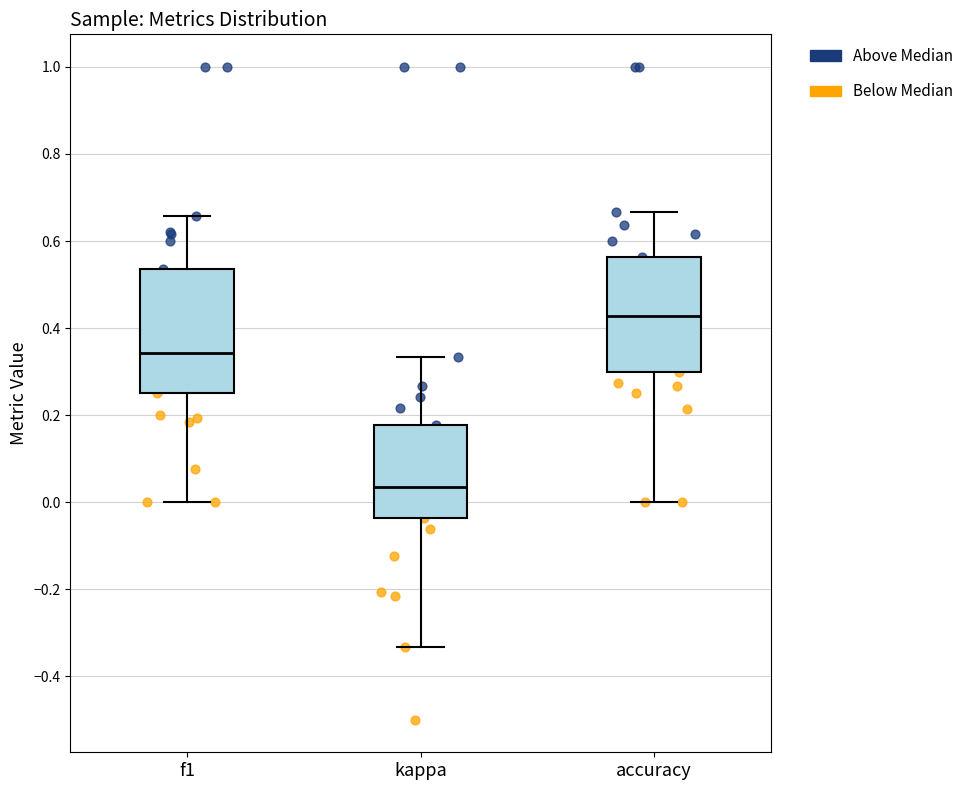

Reading left to right, transcribe this box plot: for each box, give where its median line is, the range the box spans, and where its two whiskers end, as read against the y-axis. The values are not printed on the chart, so give them approximately, as read against the axis.

f1: median 0.34, box 0.26 to 0.54, whiskers 0.00 to 0.66
kappa: median 0.04, box -0.04 to 0.18, whiskers -0.34 to 0.34
accuracy: median 0.42, box 0.30 to 0.56, whiskers 0.00 to 0.66